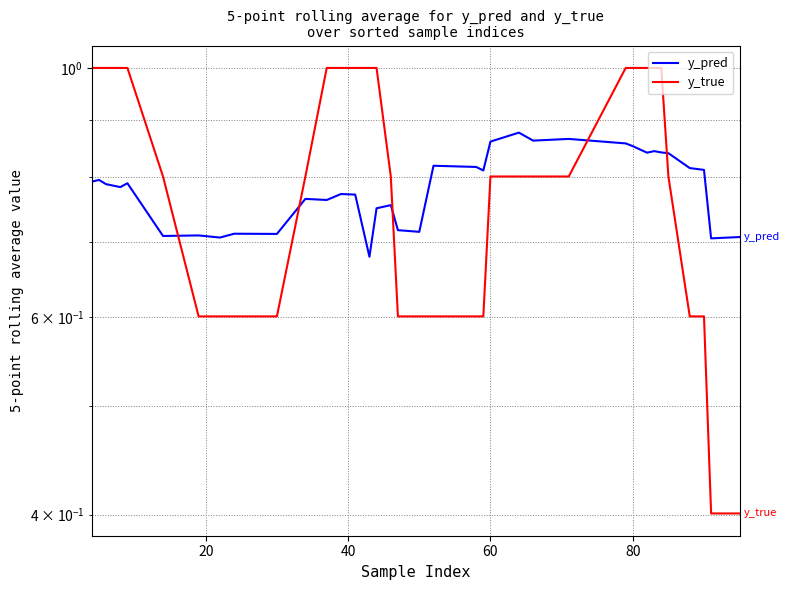

What are all the series names shown in the legend?

y_pred, y_true